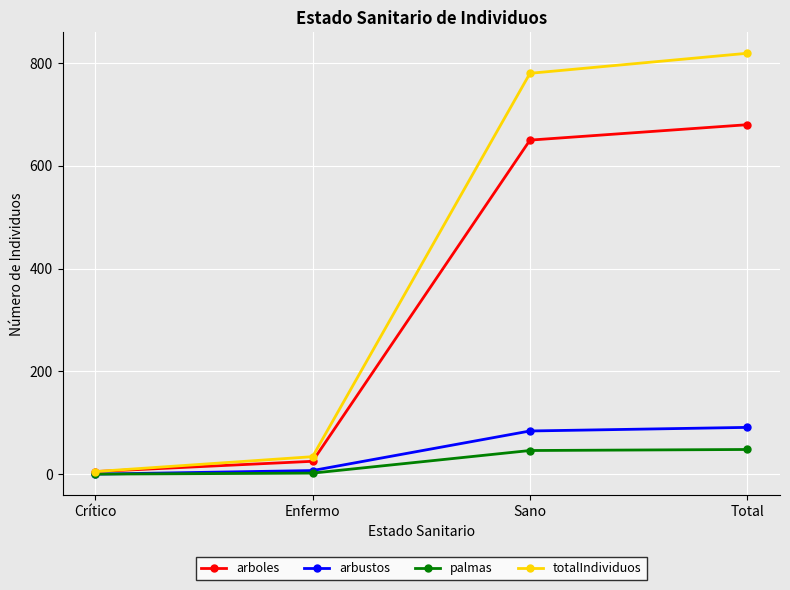

What is the sum of the arbustos values at Sano and Total?

175